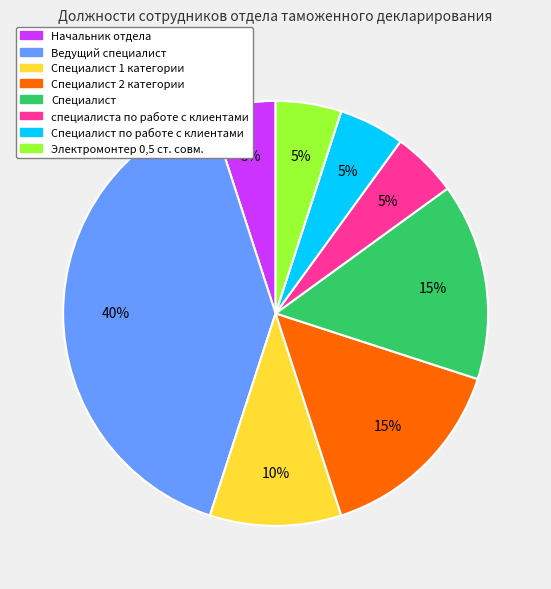

Does any single category account for the majority?

No